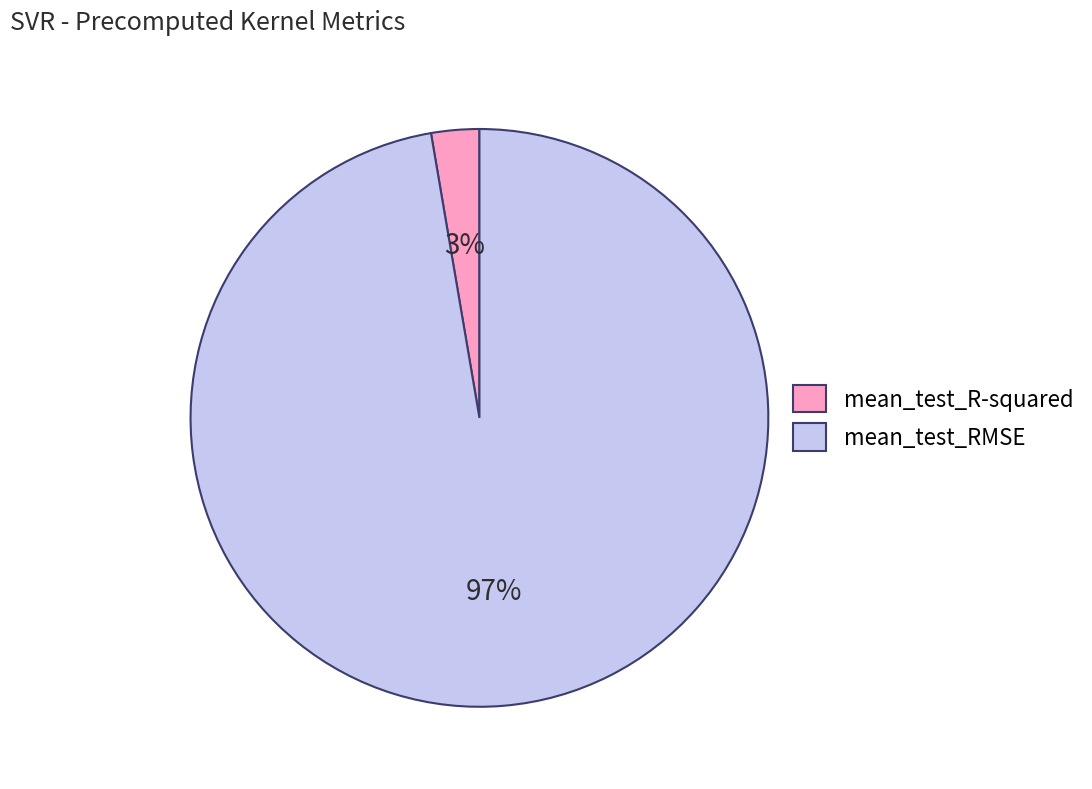

Does mean_test_R-squared account for over 50% of the chart?

No